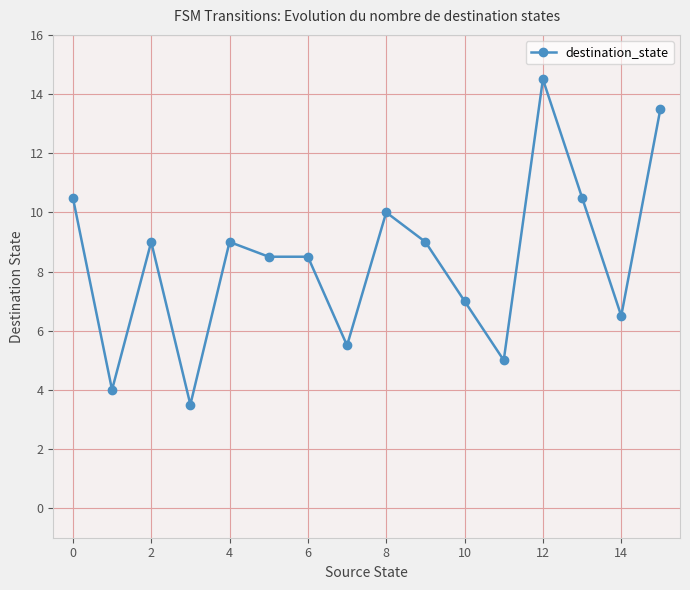

What is the smallest value displayed?

3.5